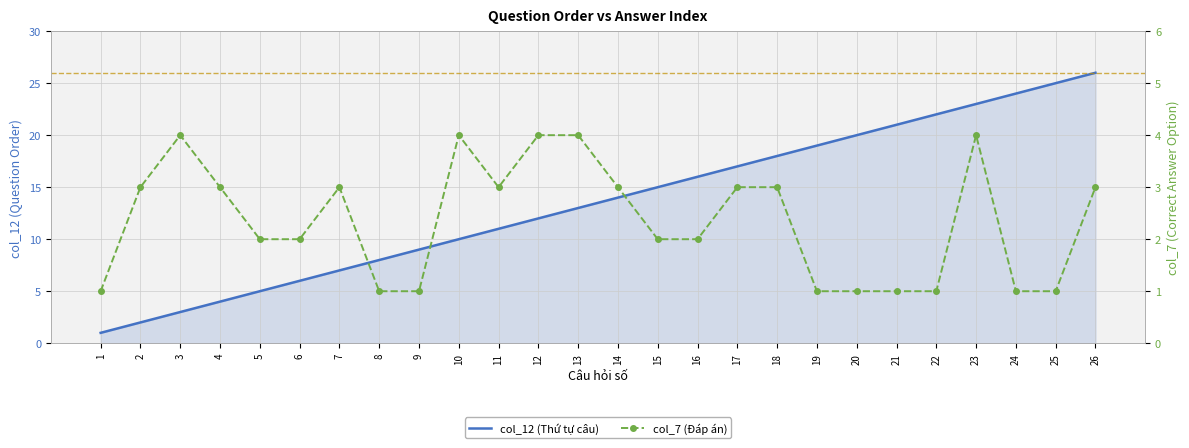

List the series in order of their overall mean, highest first.

col_12 (Thứ tự câu), col_7 (Đáp án)